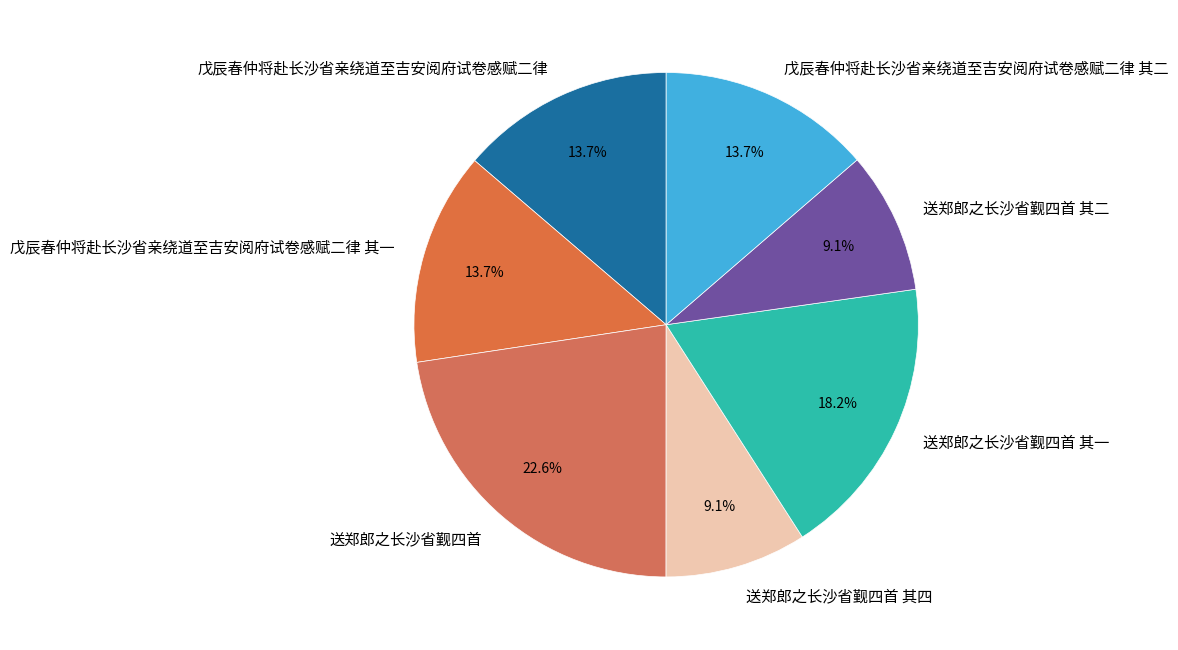

The 送郑郎之长沙省觐四首 其二 slice represents 9% of the pie. True or false?

True